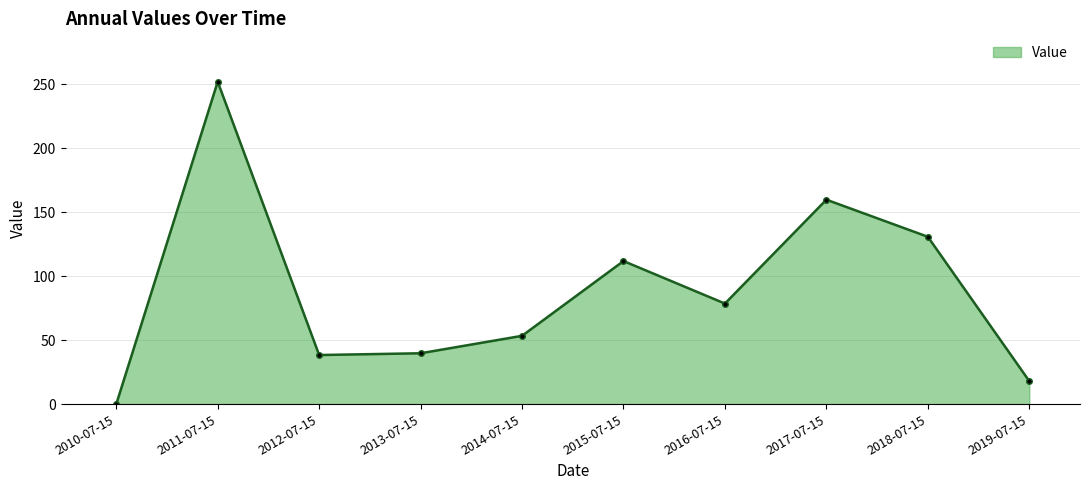

The chart shows a value of 39.8 at 2013-07-15. True or false?

True